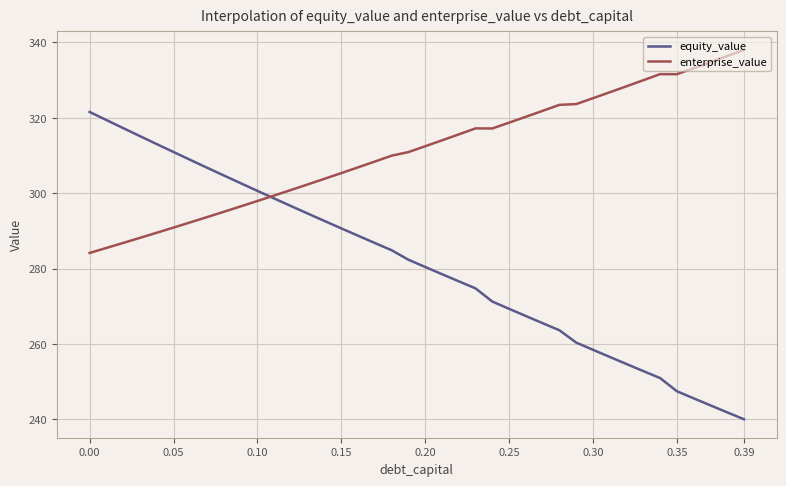

What is the maximum value for enterprise_value?

338.0